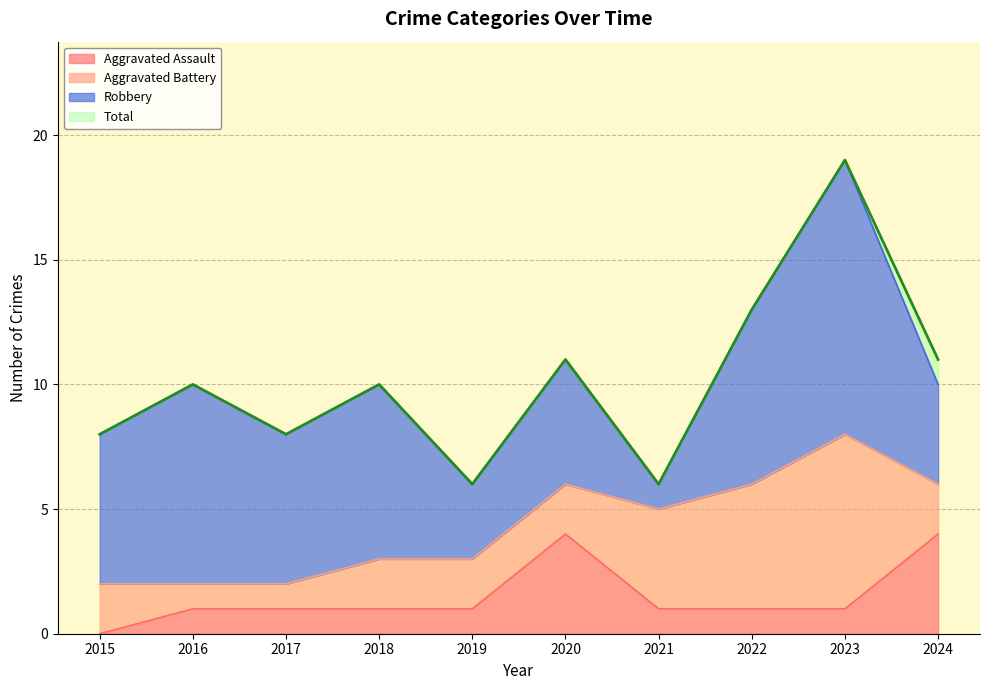

The Aggravated Assault series shows 7 at 2024. True or false?

False